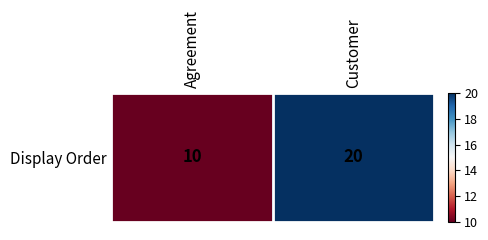

True or false: the data shows 30 at Customer.

False